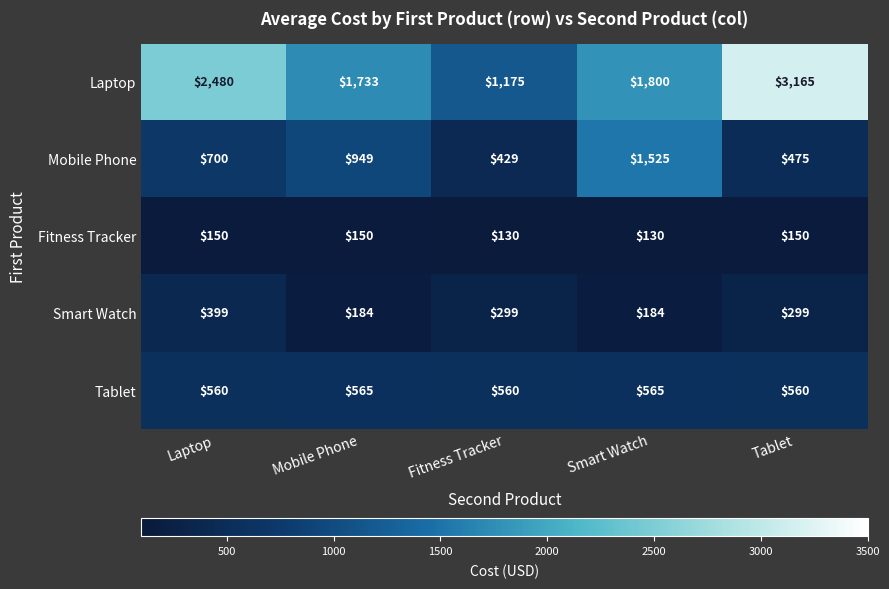

Is it true that Tablet equals 997 at Mobile Phone?

False